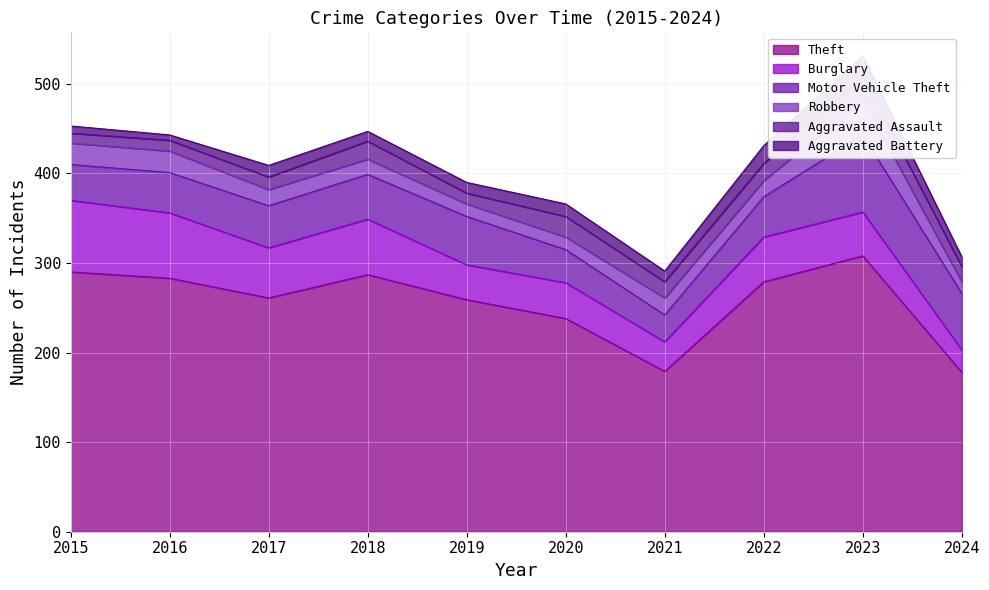

The value of Motor Vehicle Theft at 2021 is 30. True or false?

True